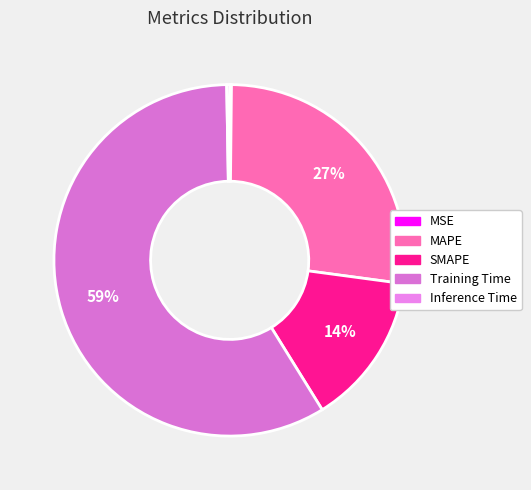

Is there a majority slice in this chart?

Yes